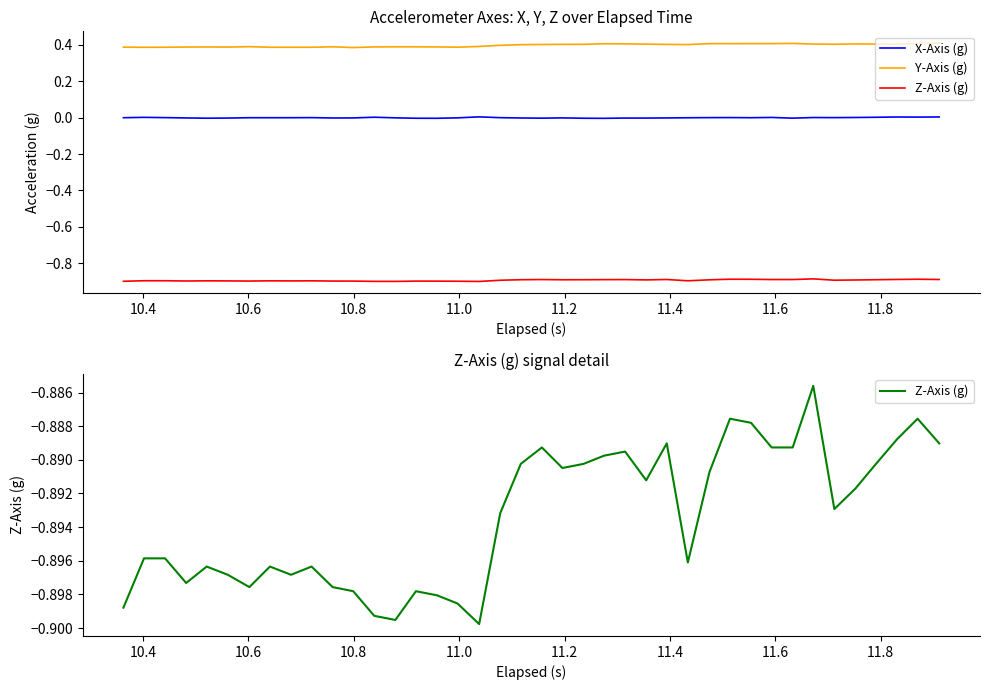

True or false: X-Axis (g) and Y-Axis (g) intersect in this chart.

False